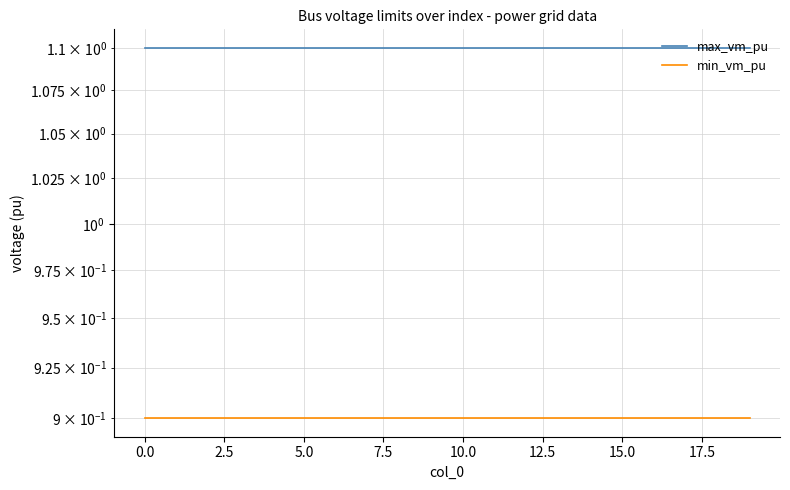

The min_vm_pu series shows 0.9 at 17.5. True or false?

True